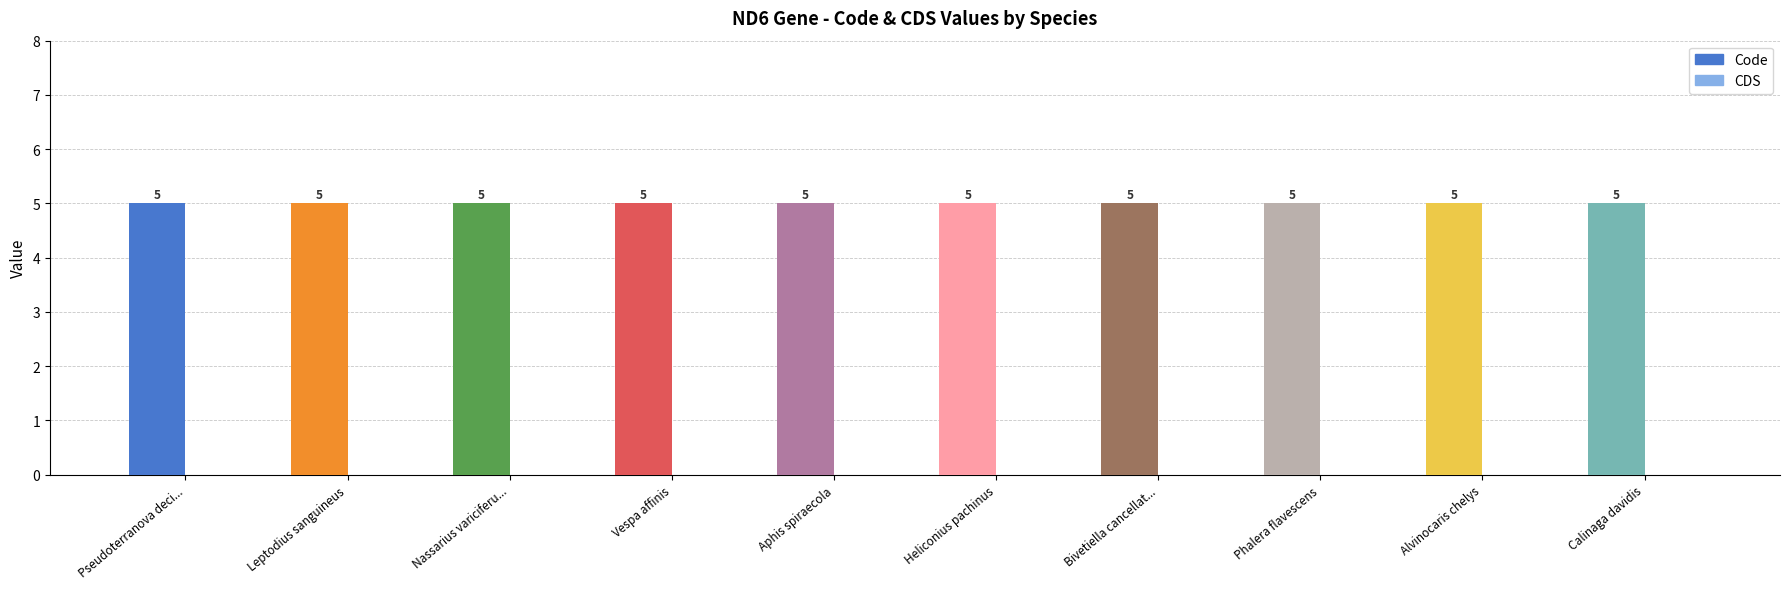

The Code series shows 5 at Pseudoterranova decipiens. True or false?

True